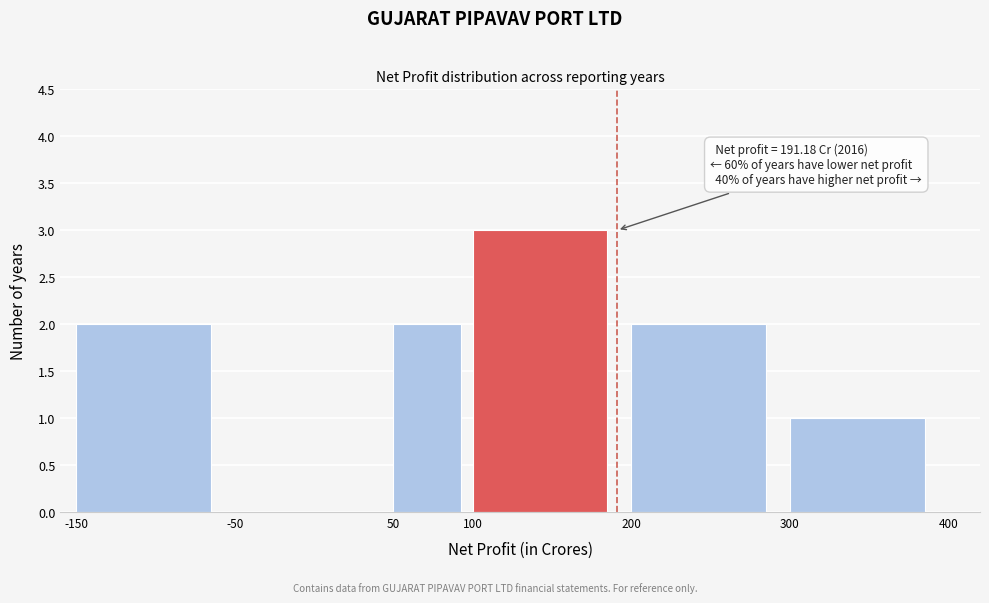

Over which range of the x-axis is the bar tallest?

100 to 200